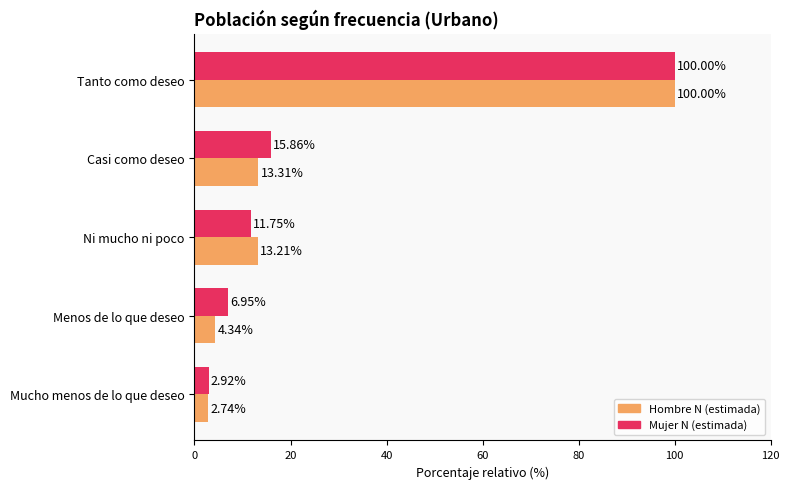

Which series has the widest spread of values?

Hombre N (estimada)